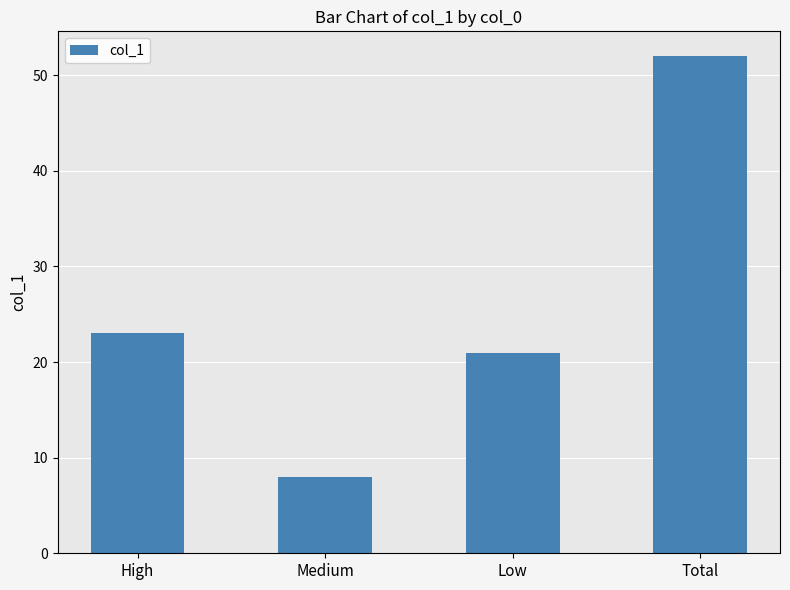

What is the average value?

26